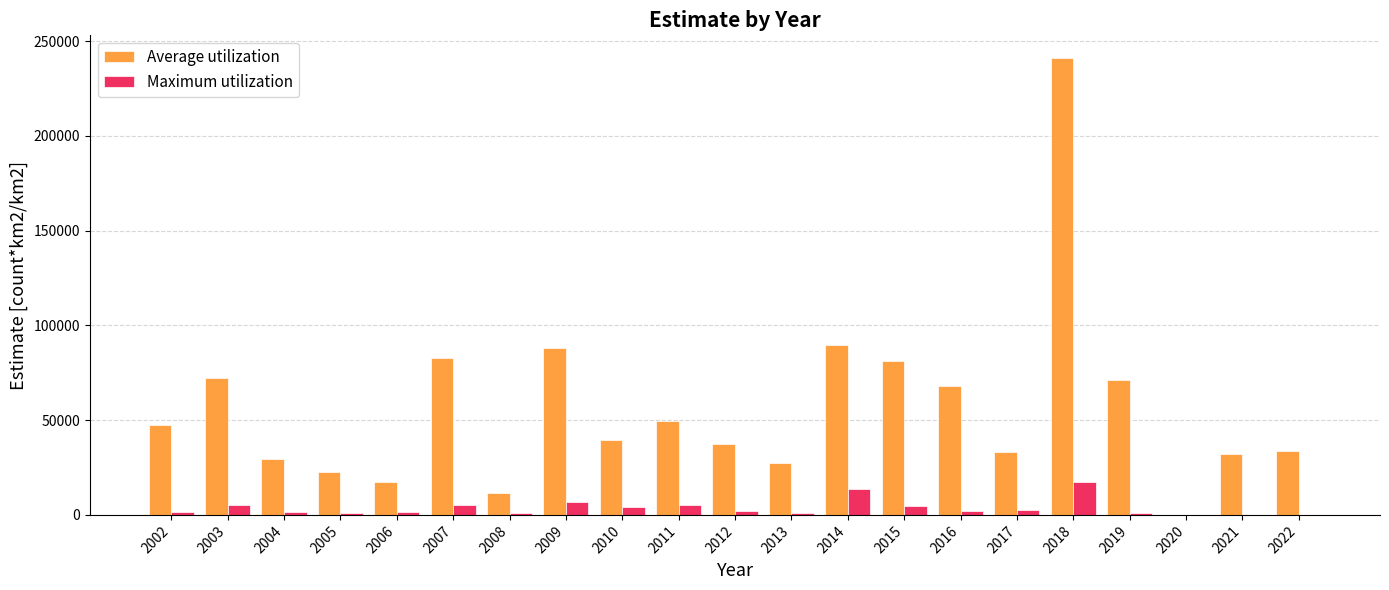

True or false: Maximum utilization has a value of 1563.1 at 2006.

True